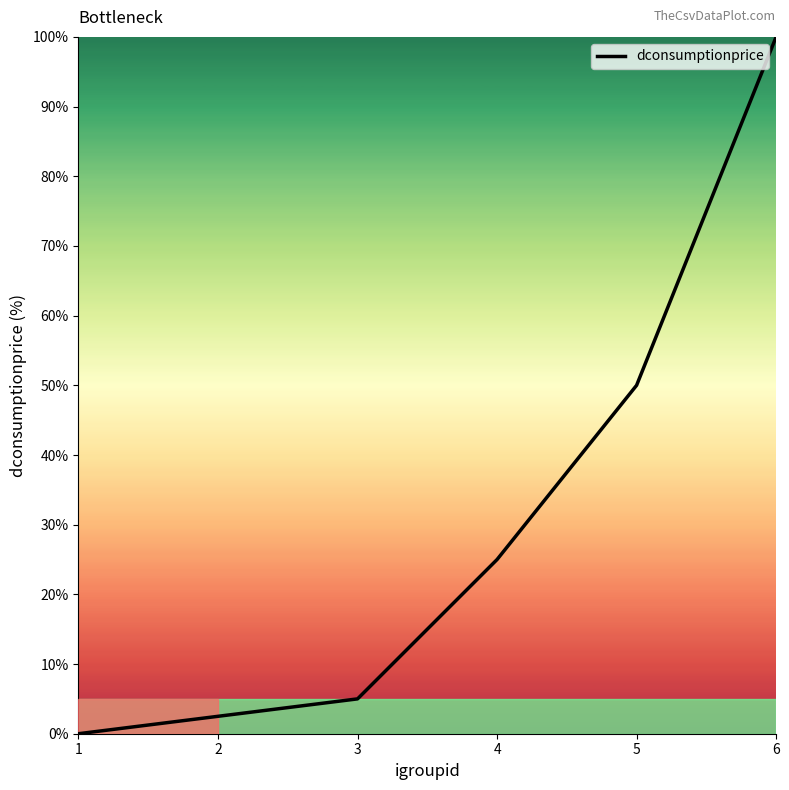

Which has a higher value, 5 or 3?

5